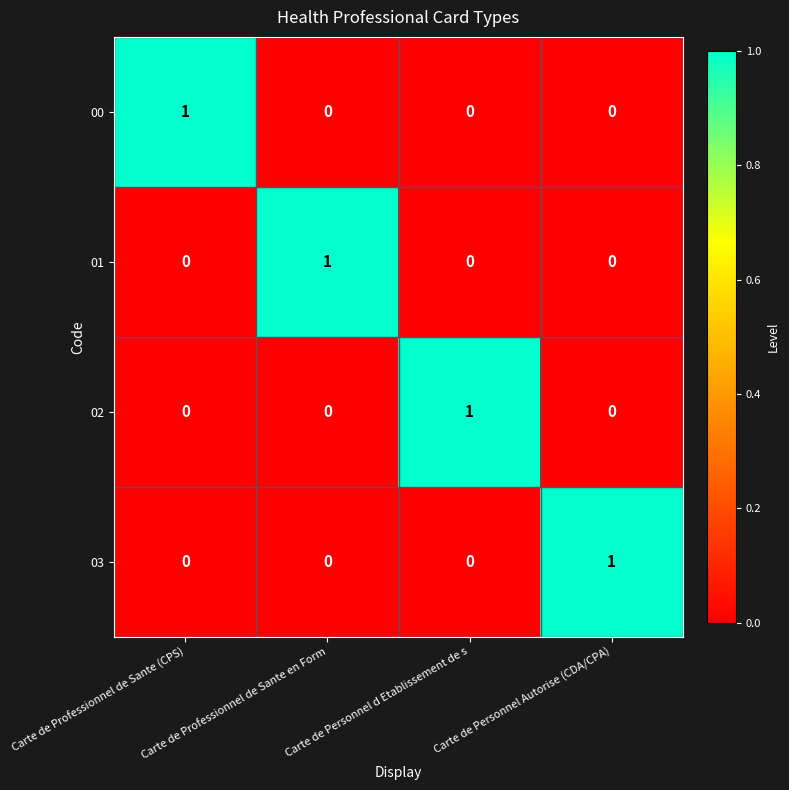

Count the number of data series in this chart.

4